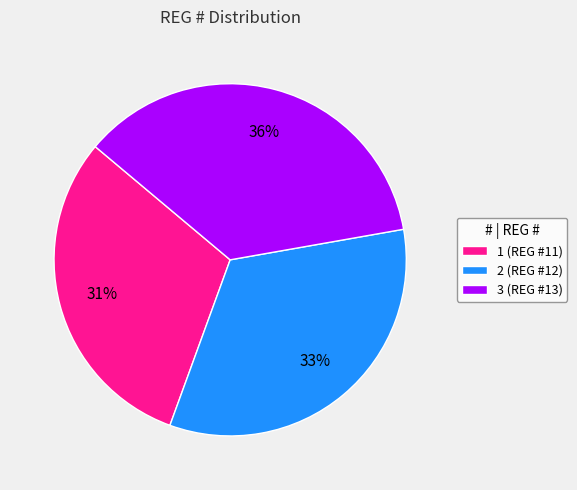

Between 1 and 2, which is larger?

2